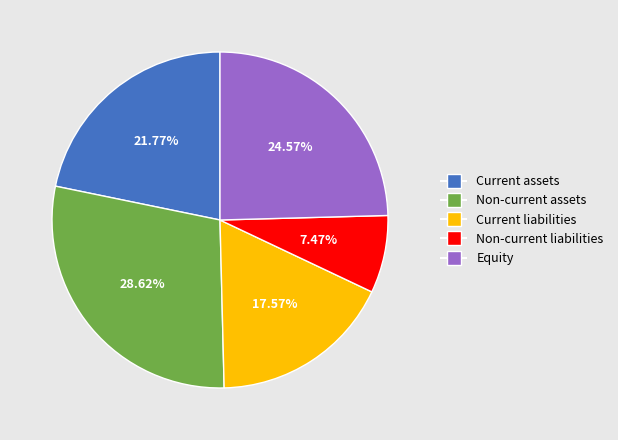

The Current assets slice represents 22% of the pie. True or false?

True